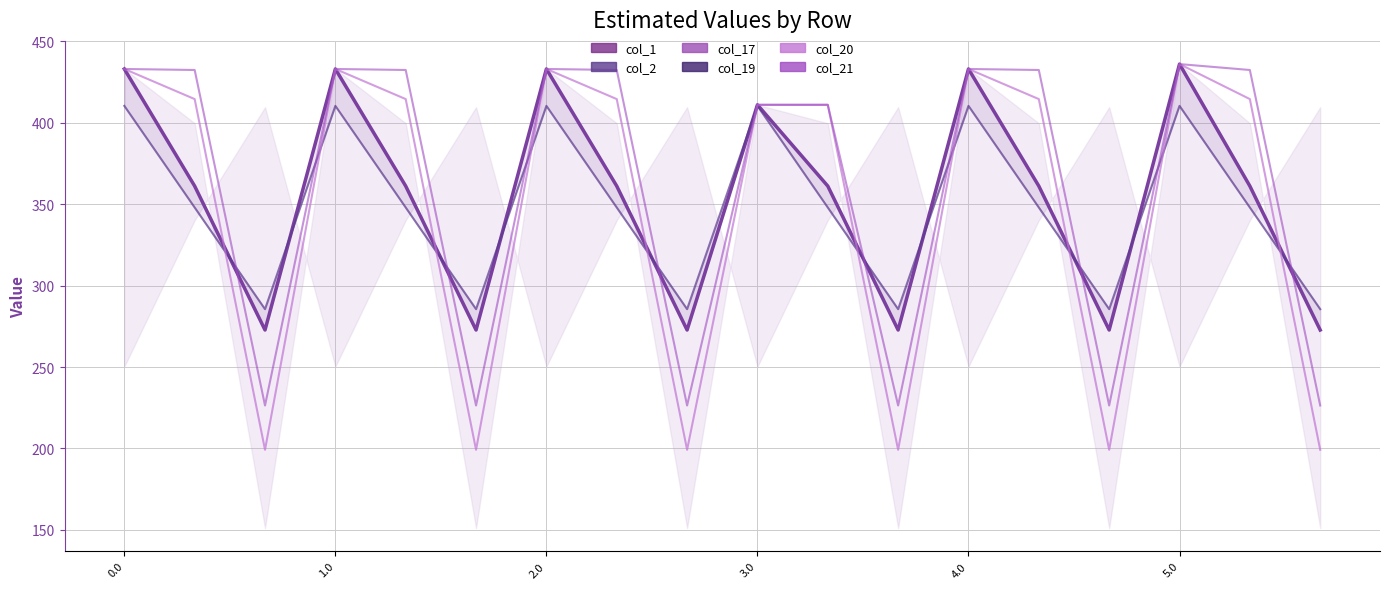

True or false: col_20 has a value of 433.0 at 4.0.

True